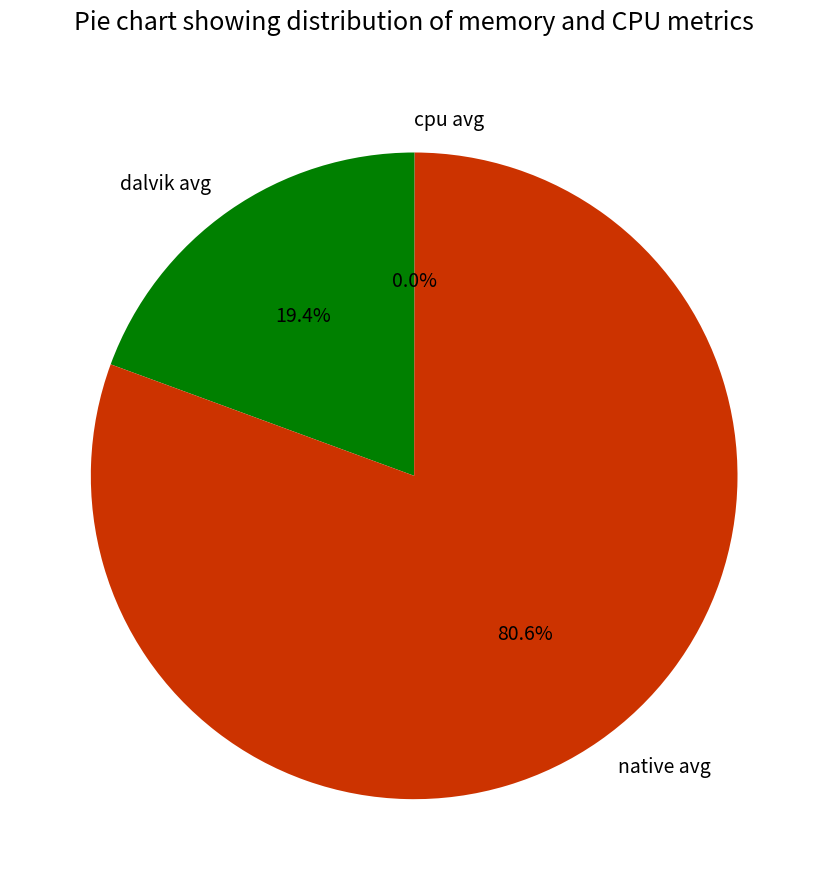

Which has a higher value, native avg or dalvik avg?

native avg